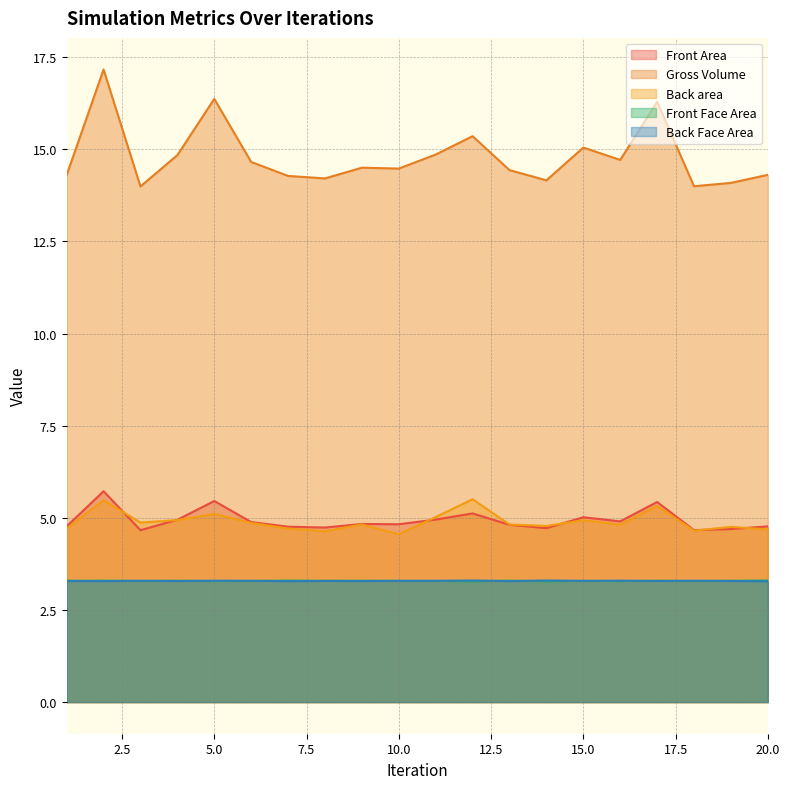

How many Back Face Area values are between 3 and 4?

20